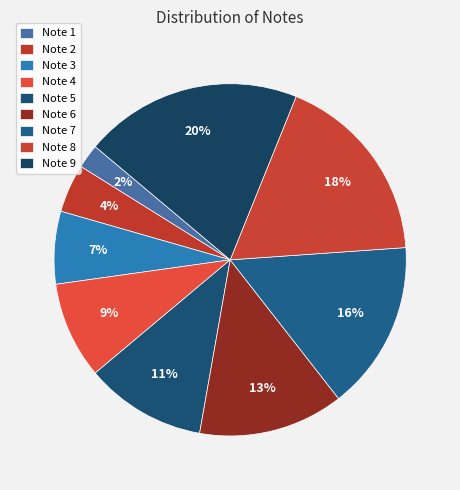

What is the largest slice in the pie chart?

Note 9